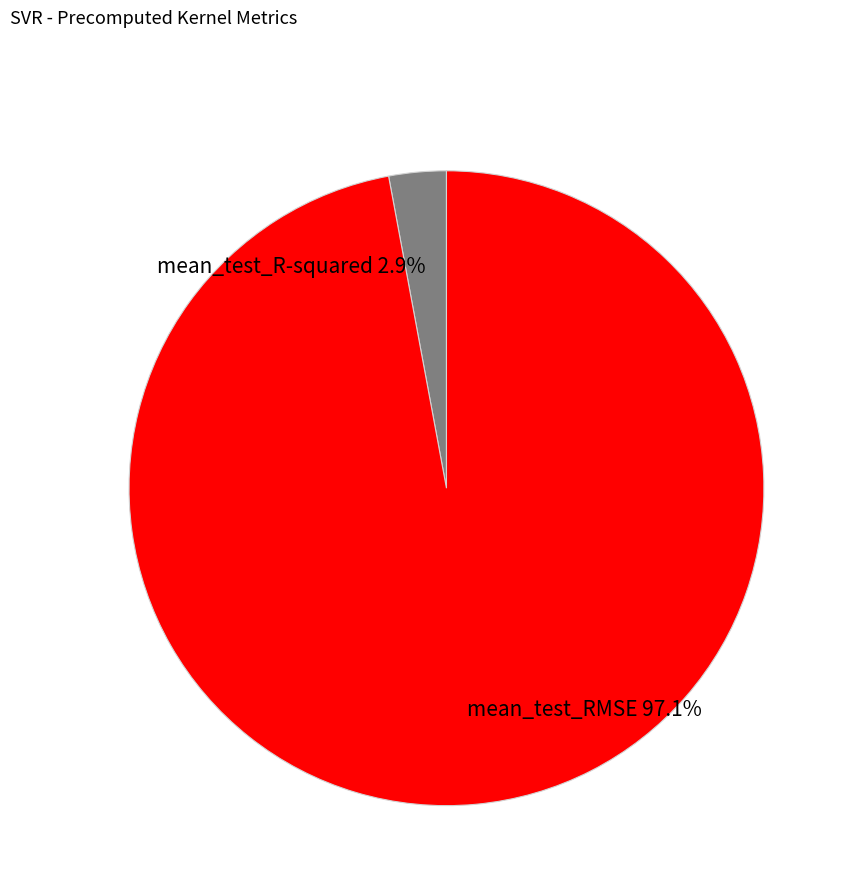

To the nearest percent, what is the average slice percentage?

50%